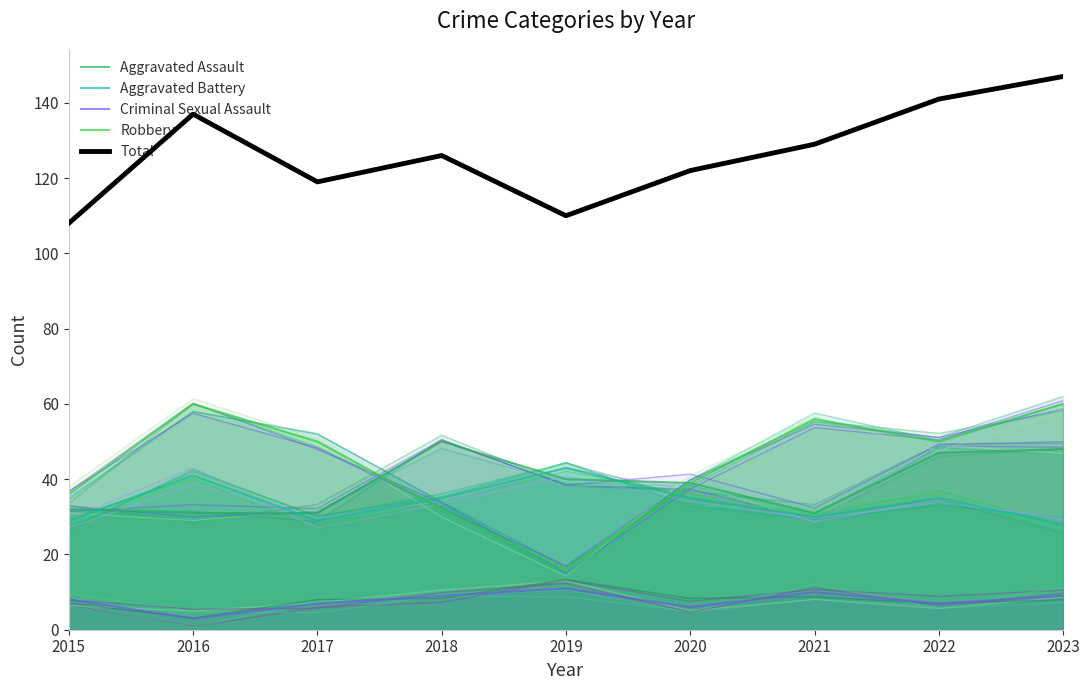

Between 2018 and 2020, which series saw the biggest shift?

Aggravated Assault